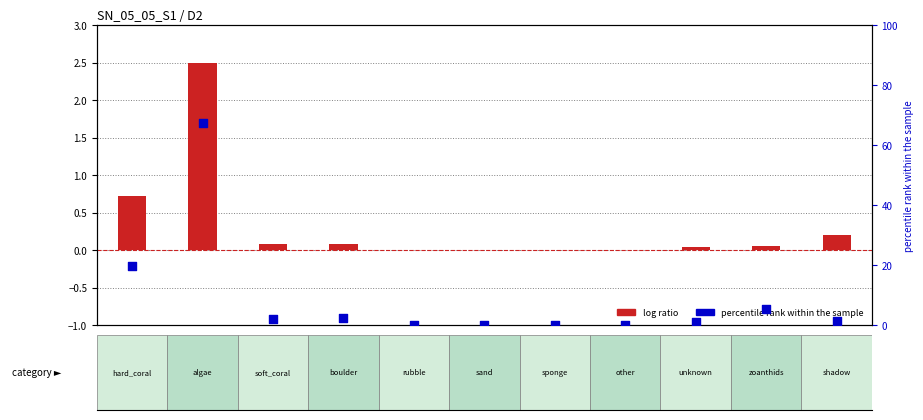

Is the value of percentile rank within the sample at sand greater than the value of log ratio at boulder?

No